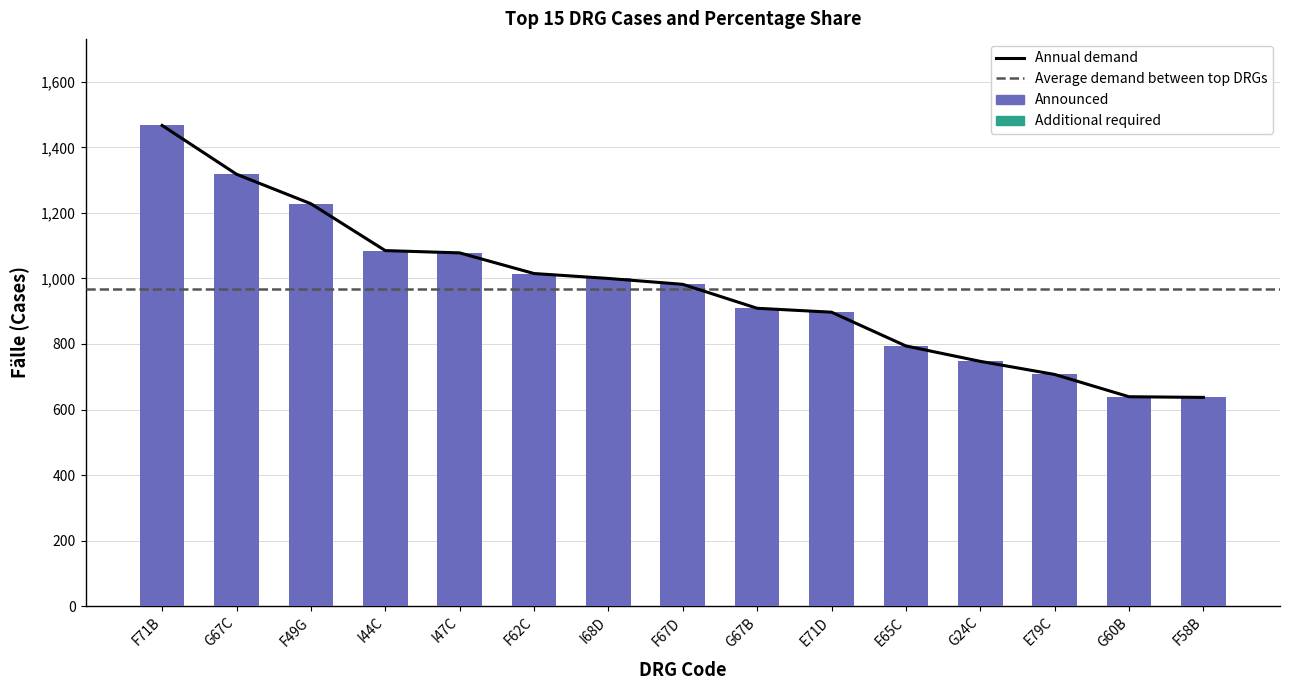

What is the smallest value displayed?

637.0